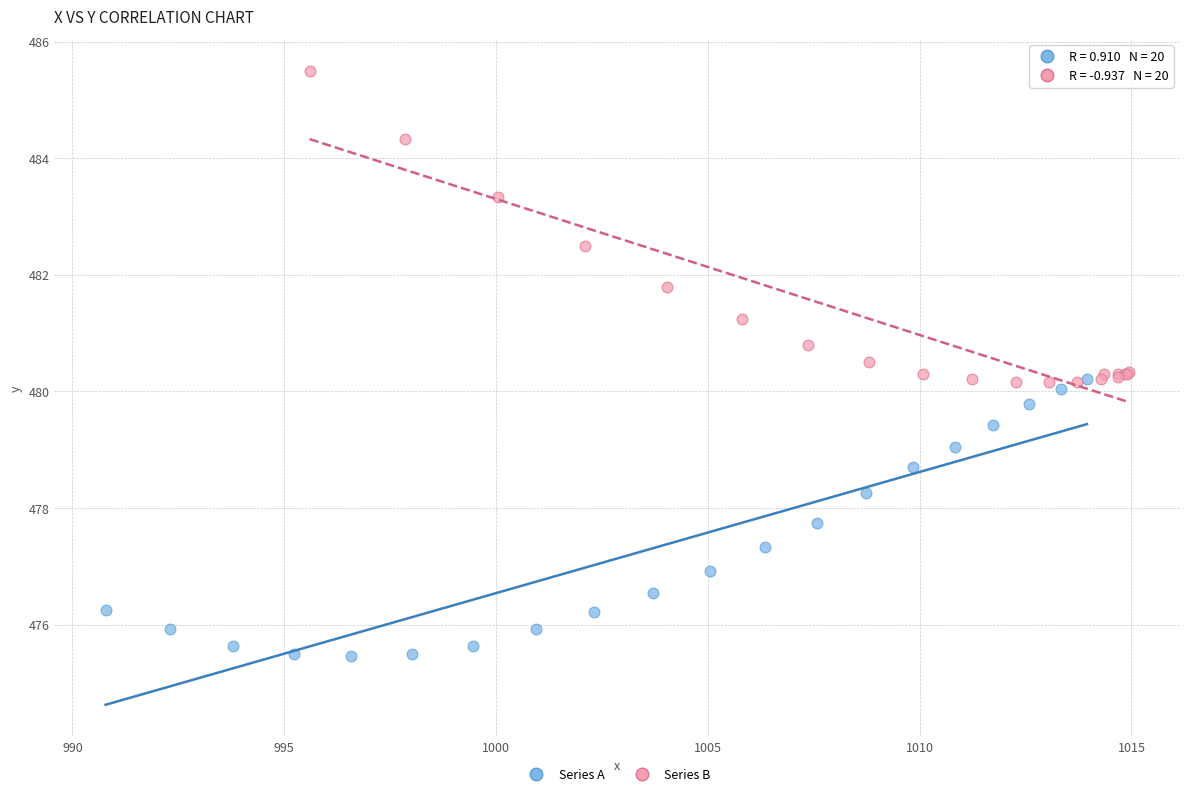

Which series contains the lowest Y value?

Series A